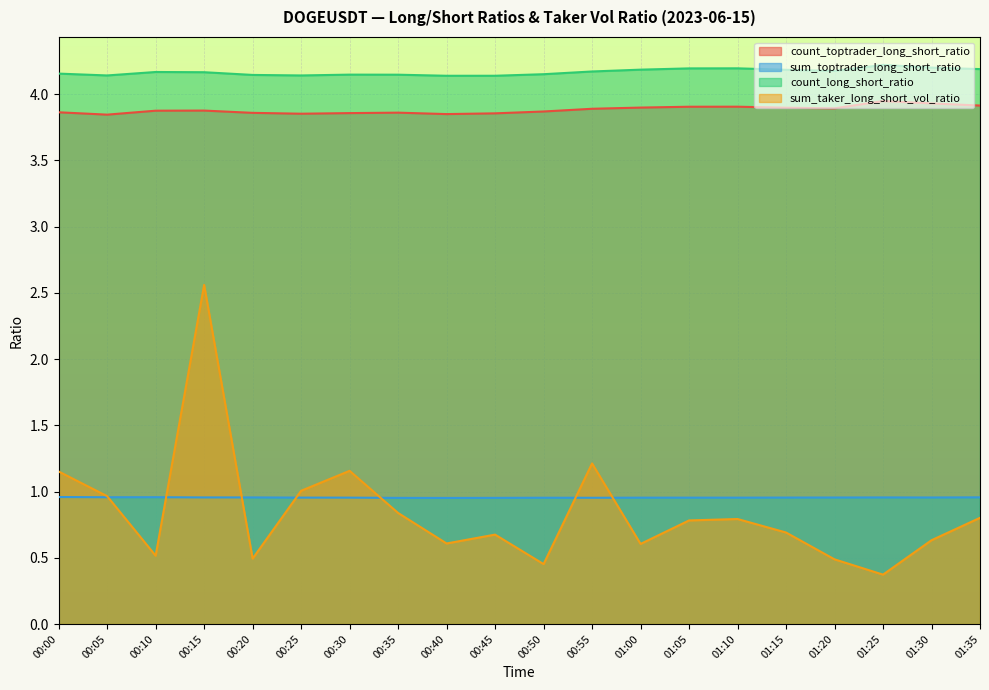

After their last crossing, which series has the higher values: sum_toptrader_long_short_ratio or sum_taker_long_short_vol_ratio?

sum_toptrader_long_short_ratio